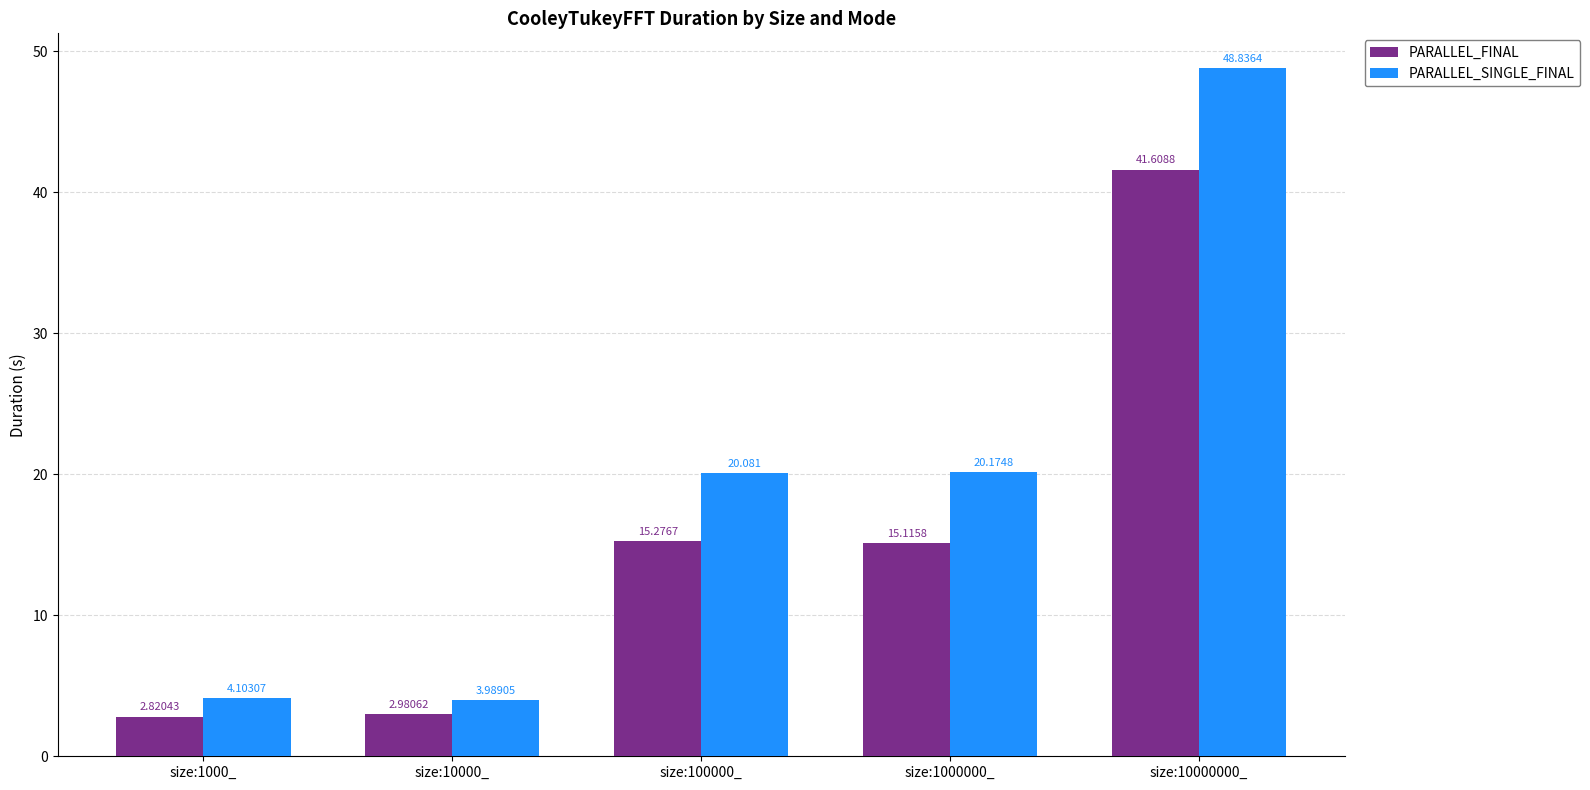

What is the label of the 2nd bar from the right?

size:1000000_